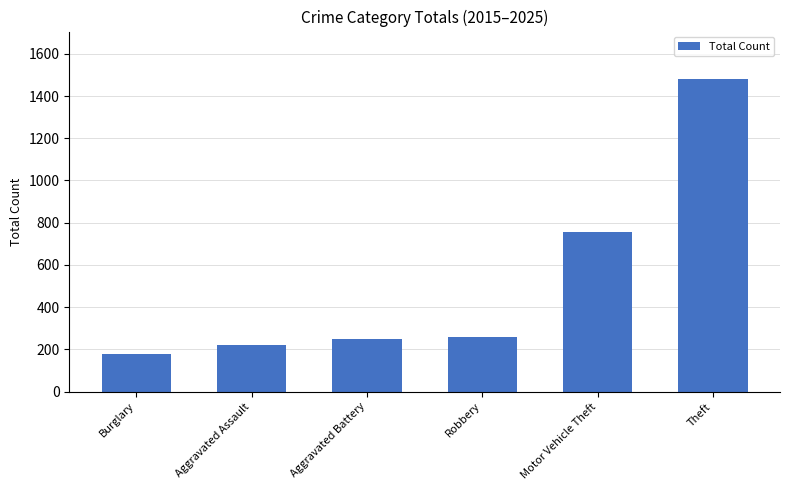

Are the bars grouped side by side (vs. stacked)?

No